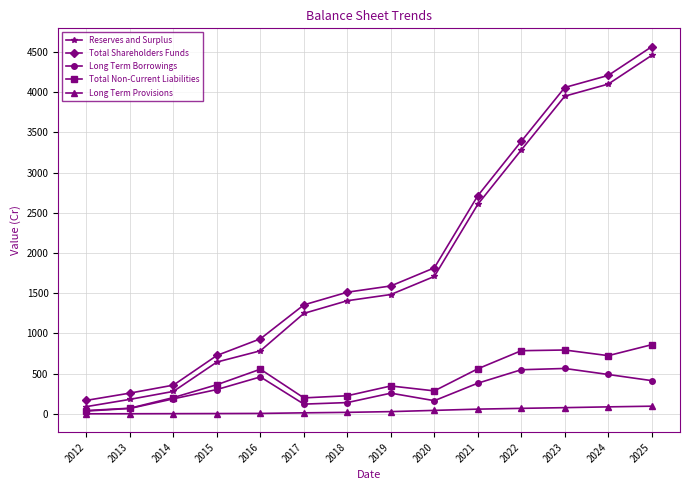

True or false: Total Shareholders Funds and Total Non-Current Liabilities cross at least once.

False